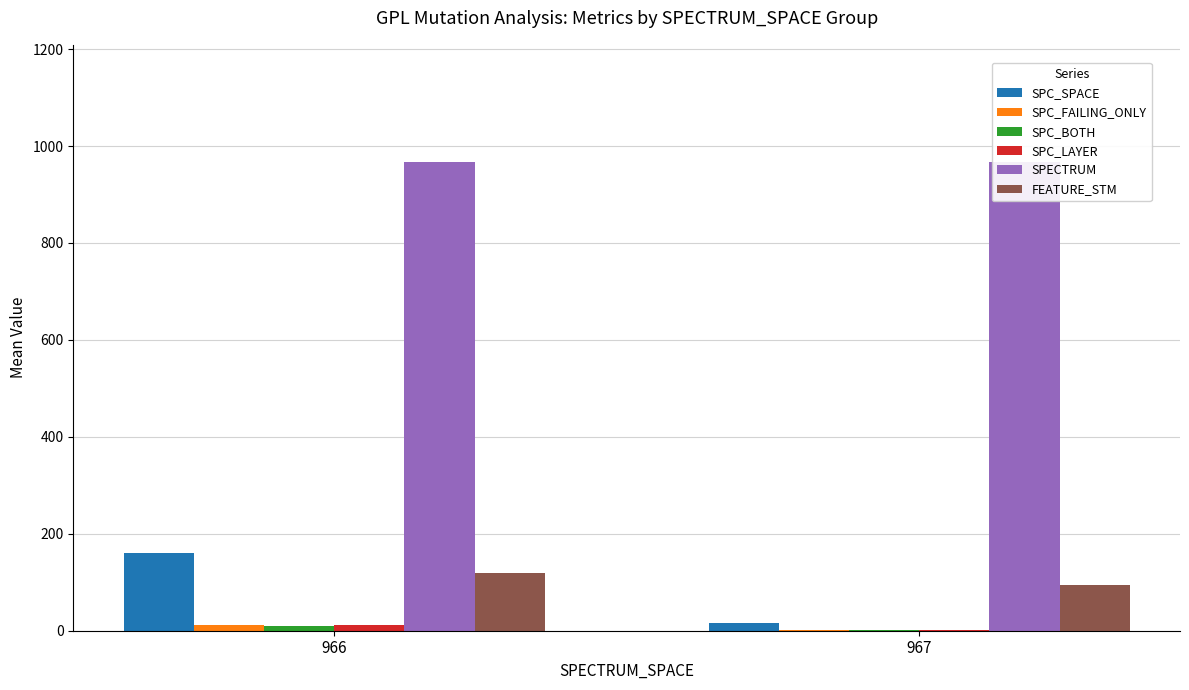

How many data points does each series have?

2